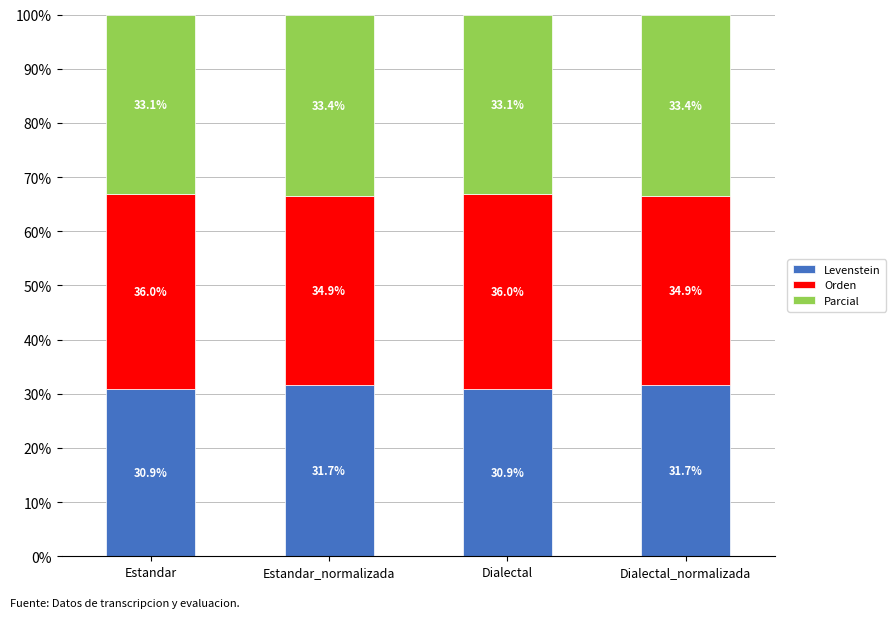

What is the total value across all series at Estandar?

100.0